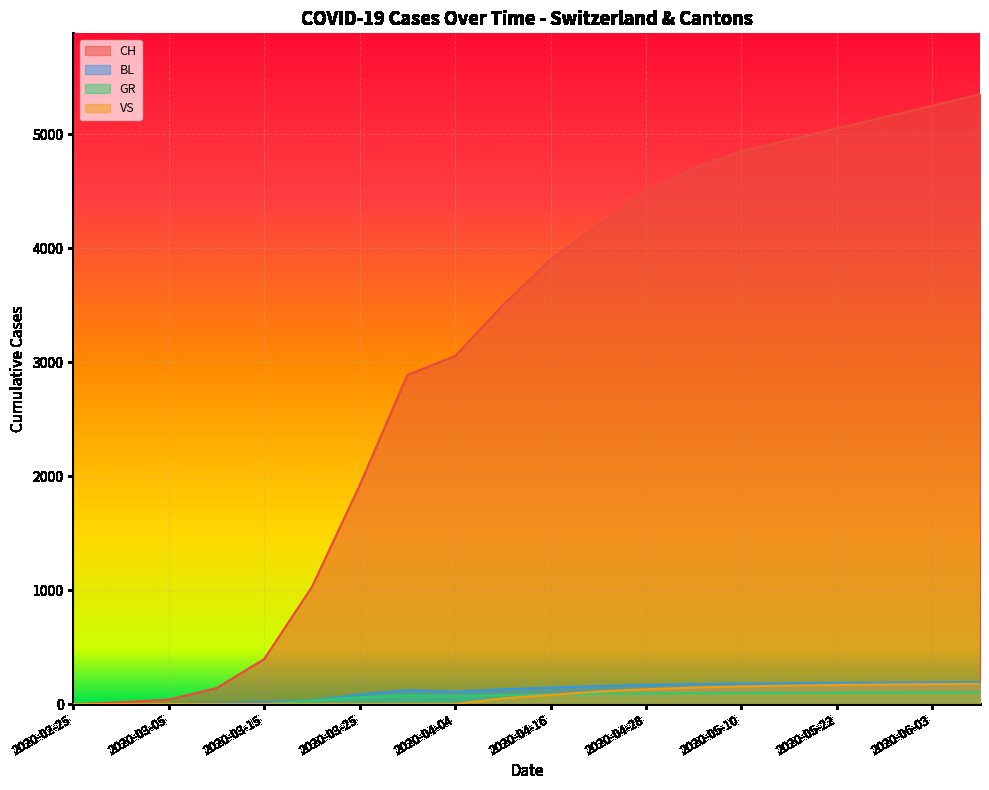

Rank the series at 2020-04-28 from lowest to highest value.

GR, VS, BL, CH